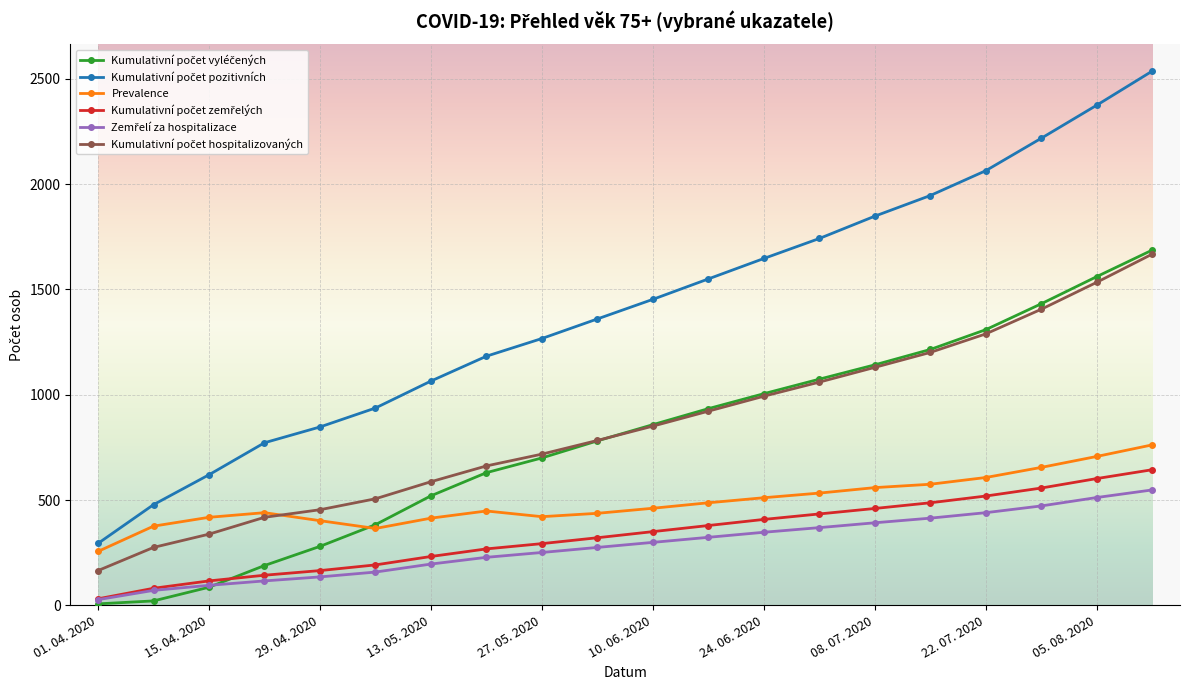

True or false: Prevalence has more than 0 interior local peaks.

True